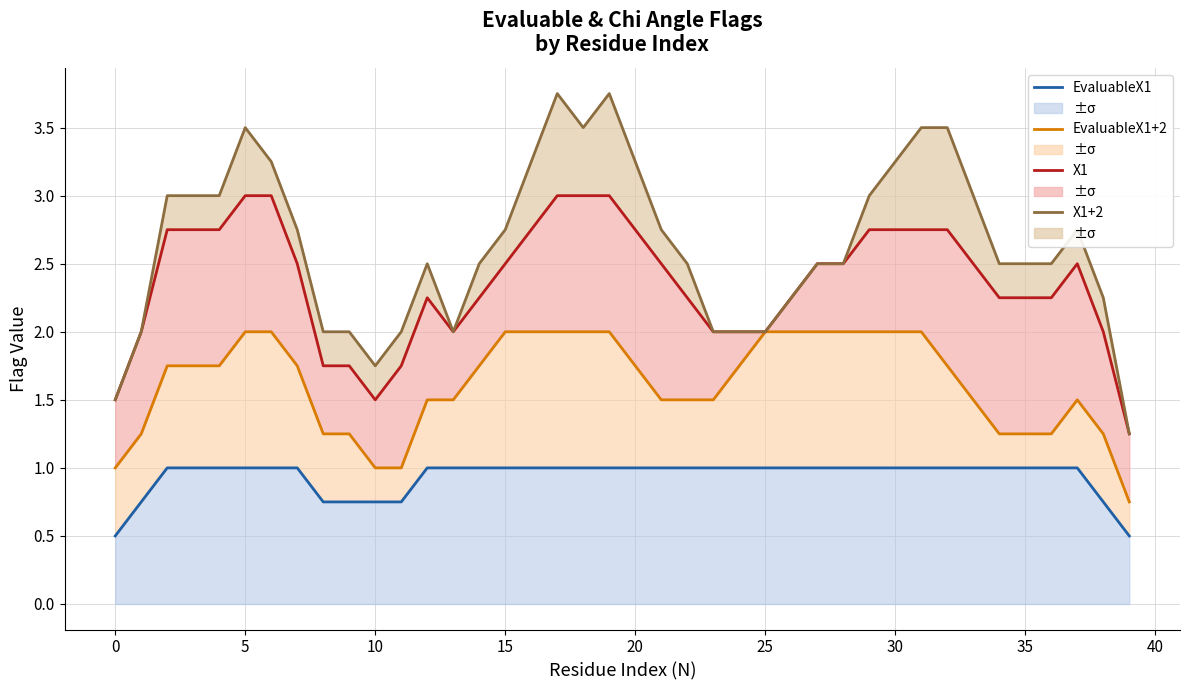

The EvaluableX1 series shows 1.5 at 16. True or false?

False